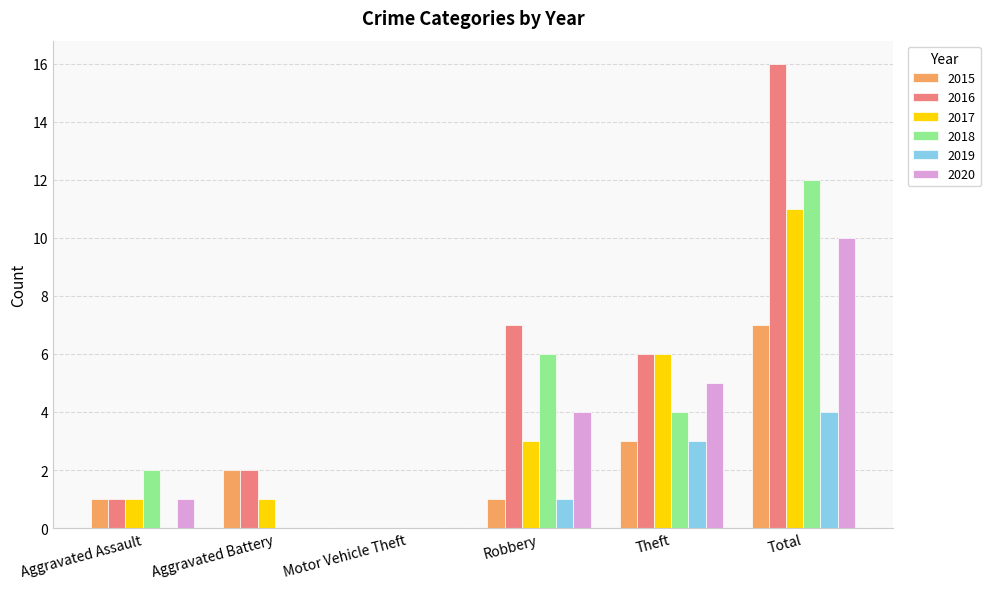

The value of 2020 at Motor Vehicle Theft is -3. True or false?

False